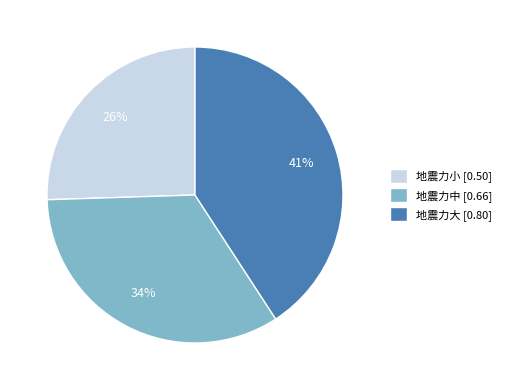

Does 地震力中 account for over 50% of the chart?

No